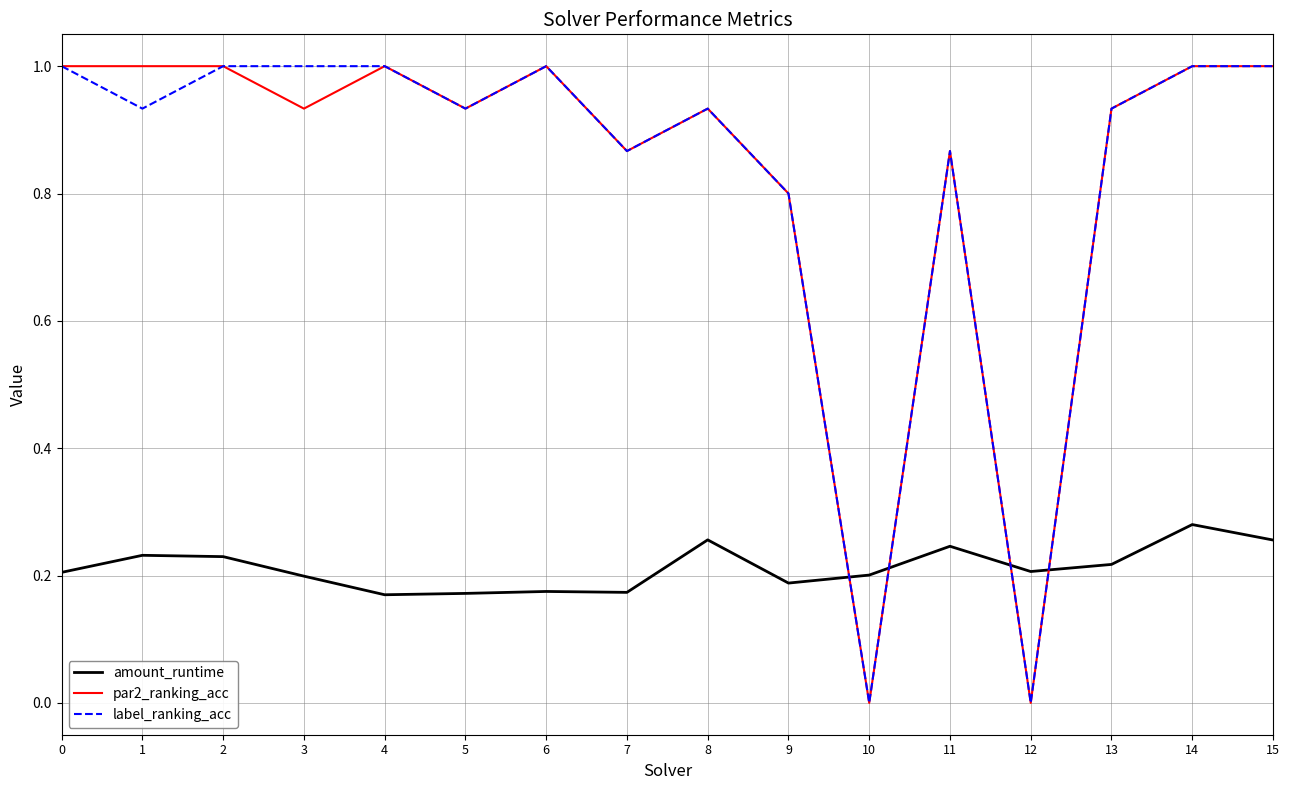

Is it true that amount_runtime equals 0.1 at 2?

False